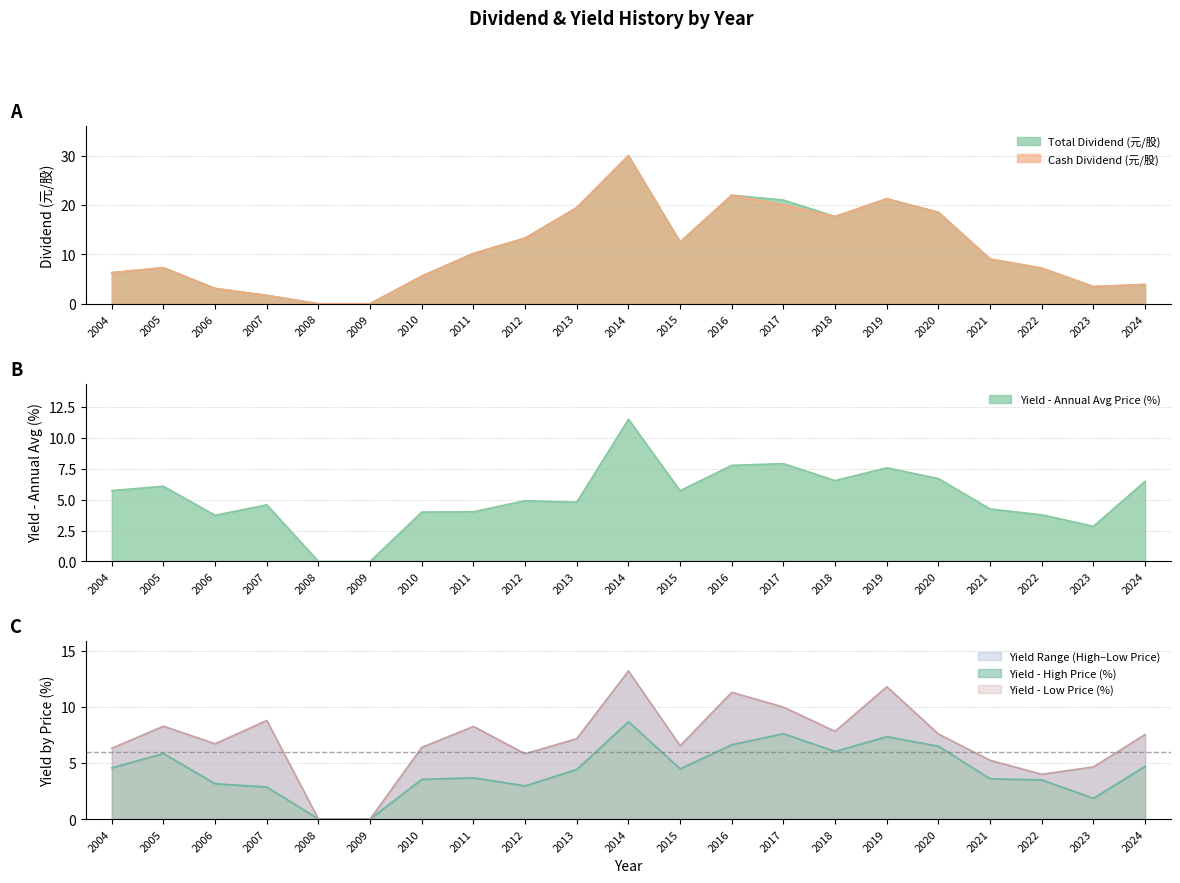

List the labels in order of Total Dividend (元/股) value, largest first.

2014, 2016, 2019, 2017, 2013, 2020, 2018, 2012, 2015, 2011, 2021, 2005, 2022, 2004, 2010, 2024, 2023, 2006, 2007, 2008, 2009